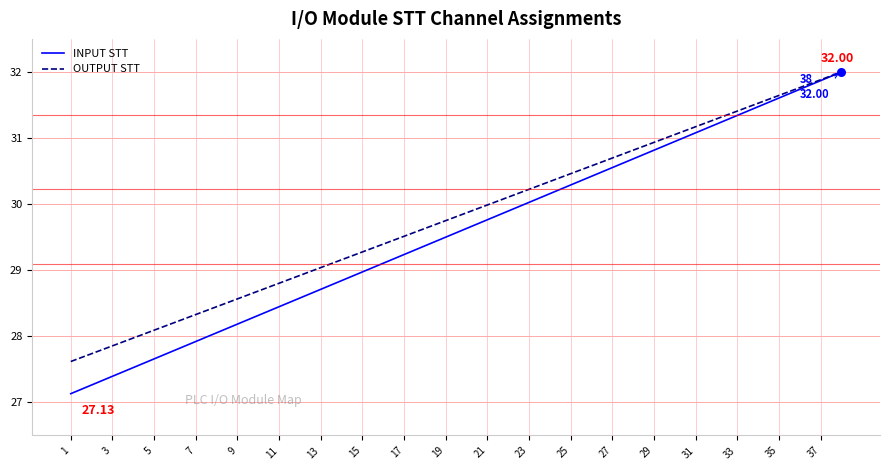

Which series has the largest total across all categories?

OUTPUT STT